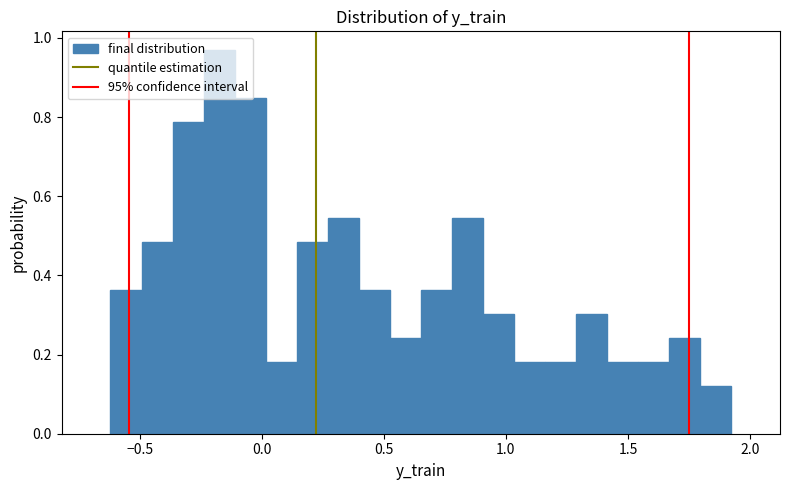

Around what value on the x-axis is the tallest bar? Give the approximate position of its centre, as read against the axis.

-0.15